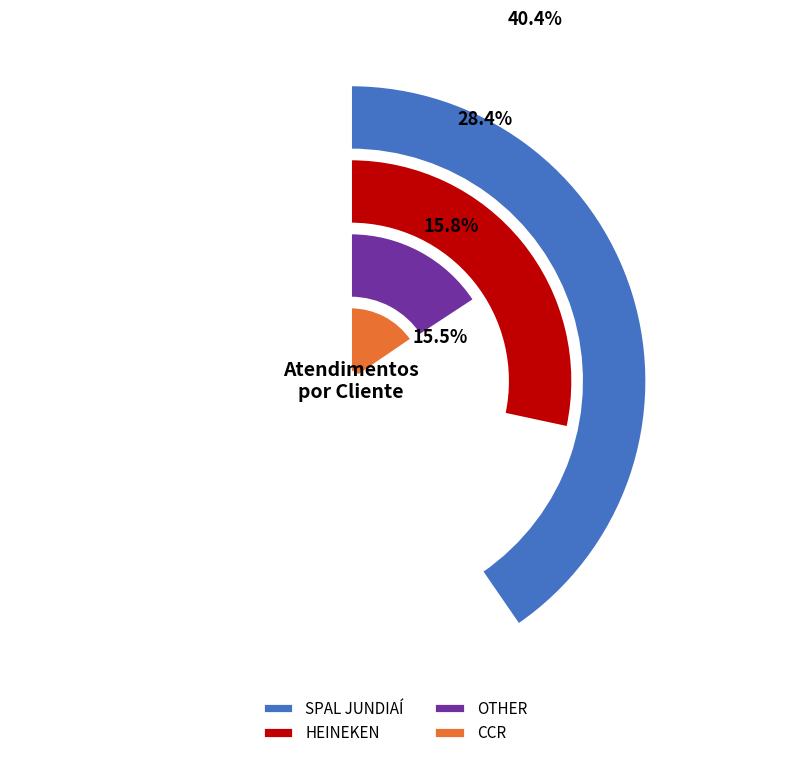

True or false: OTHER accounts for 16% of the total.

True